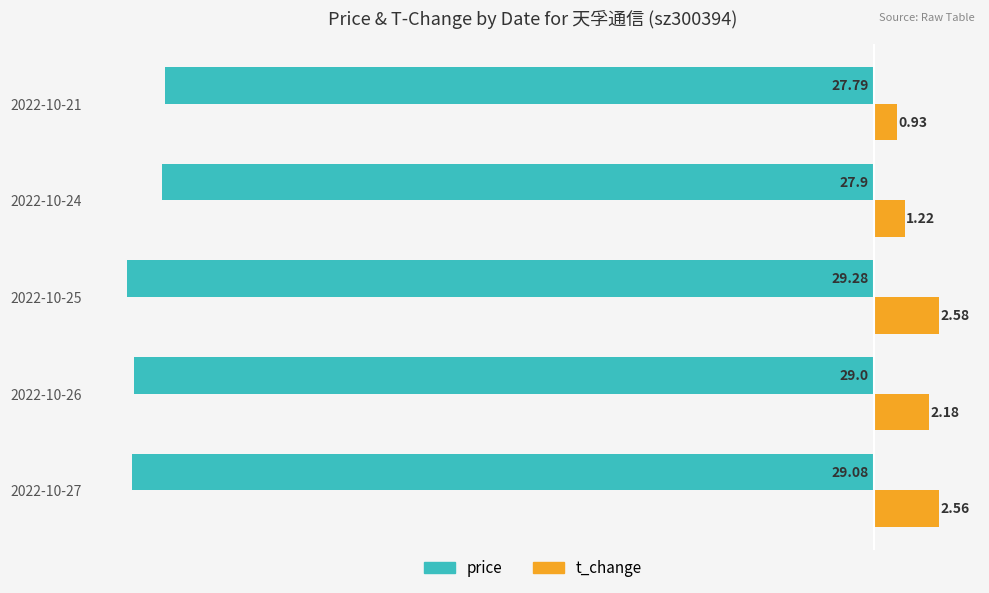

How many values in the t_change series exceed 2?

3